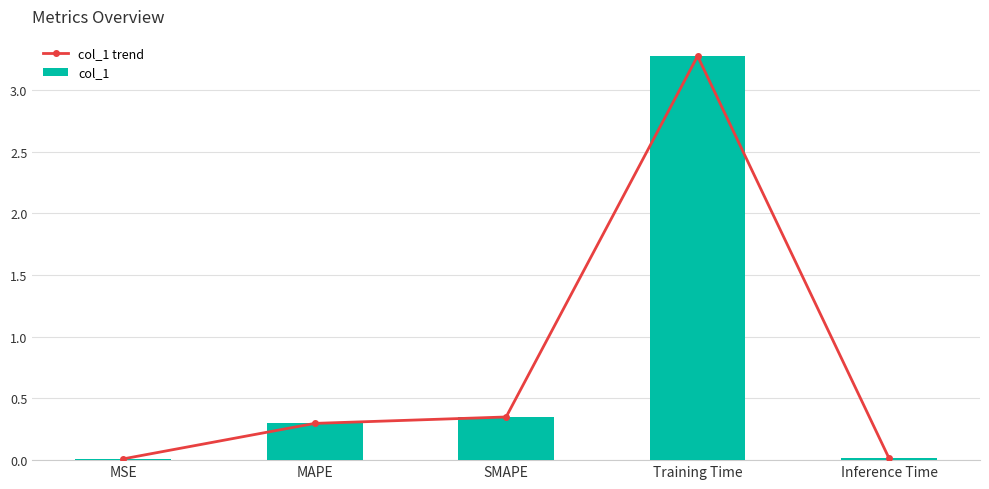

What is the difference between the second highest and minimum values in the col_1 series?

0.3